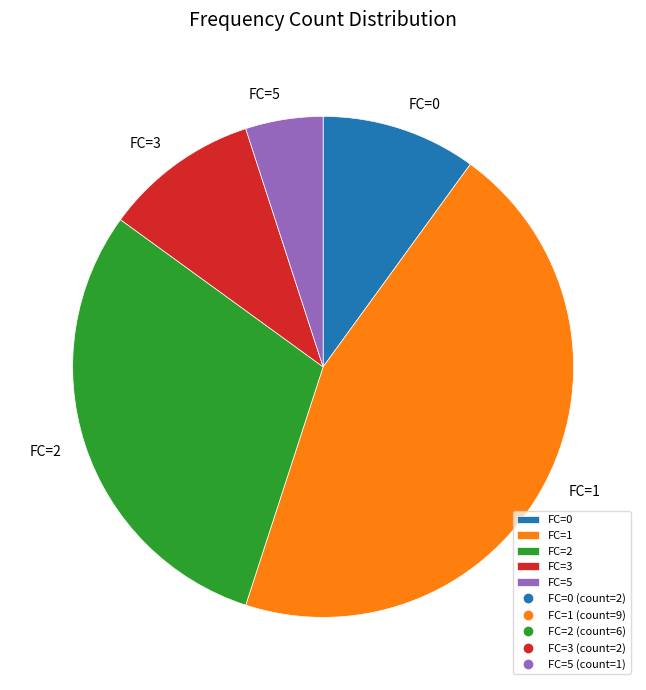

Approximately how many times larger is the value at FC=2 compared to FC=3?

3.0